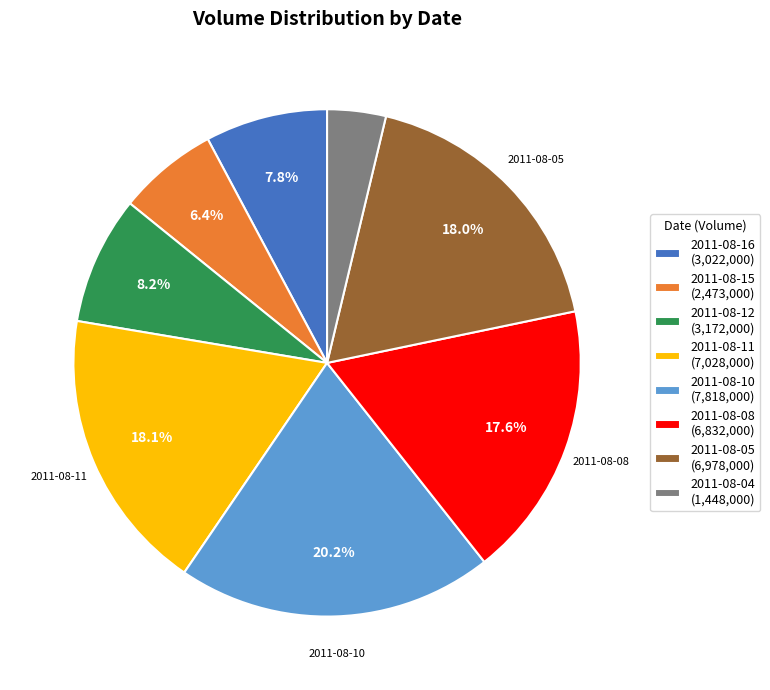

Is it true that 2011-08-10 is 20% of the pie?

True